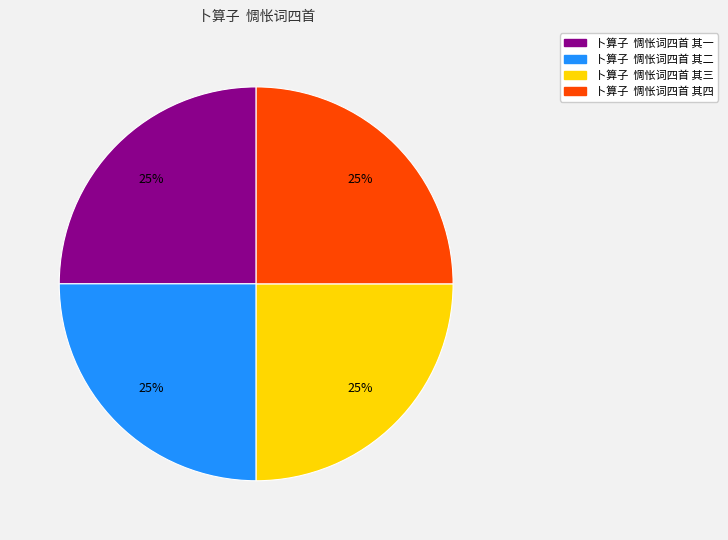

Count the number of slices in the pie.

4